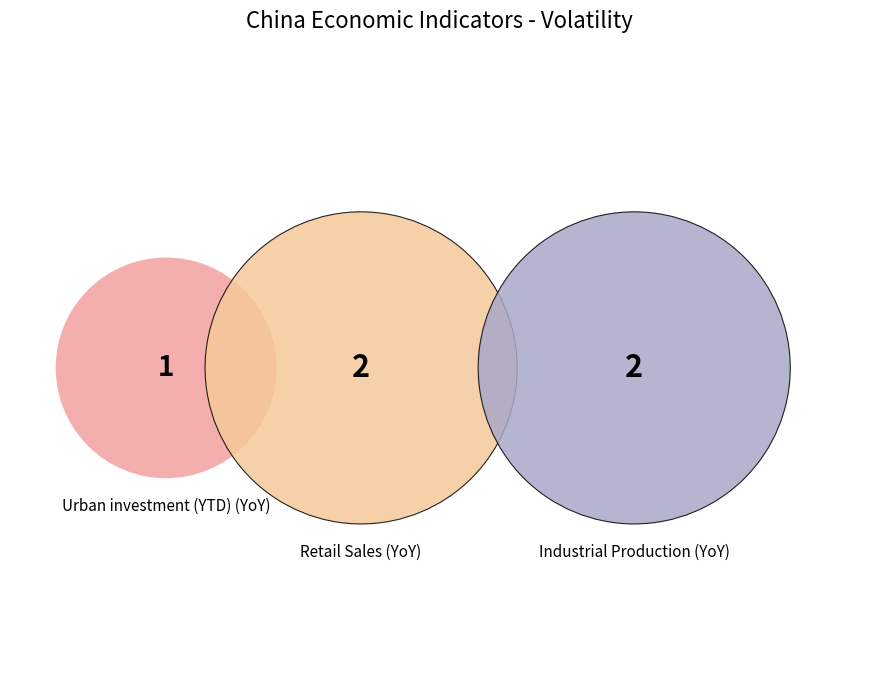

To the nearest percent, what is the difference between the largest and smallest slice percentages?

20%